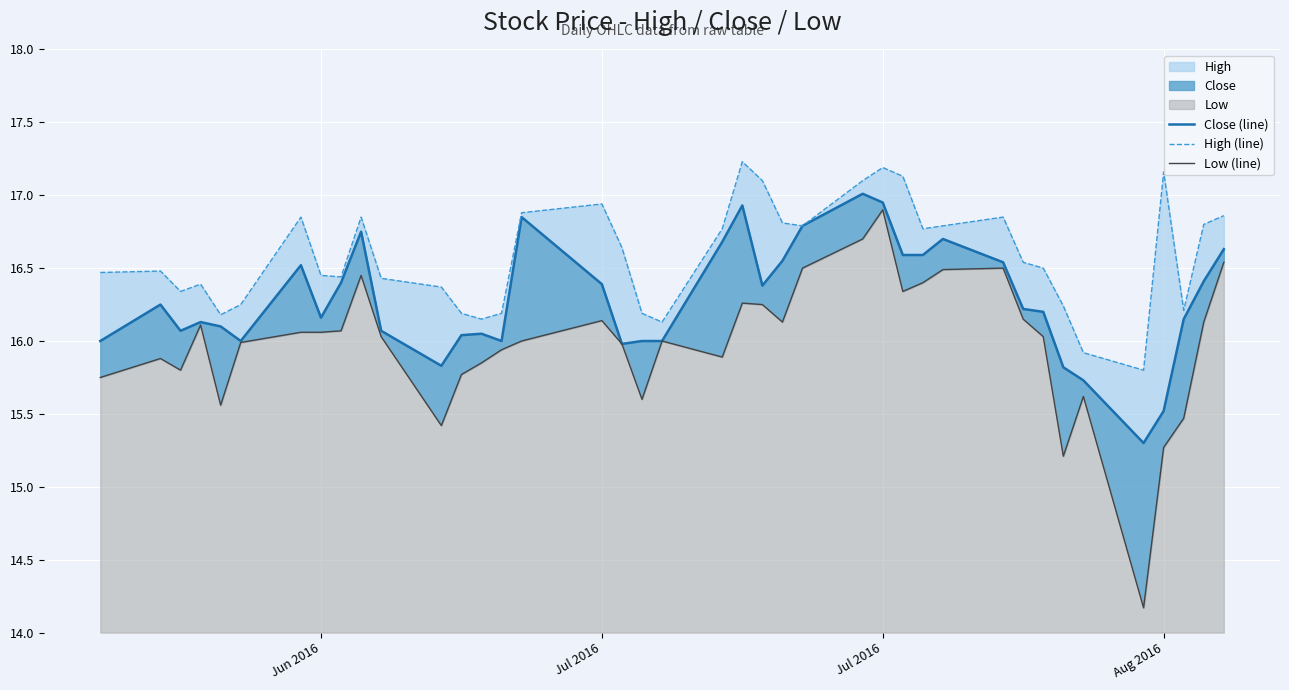

Is the value of High (line) at 37 greater than the value of Low (line) at 7?

Yes